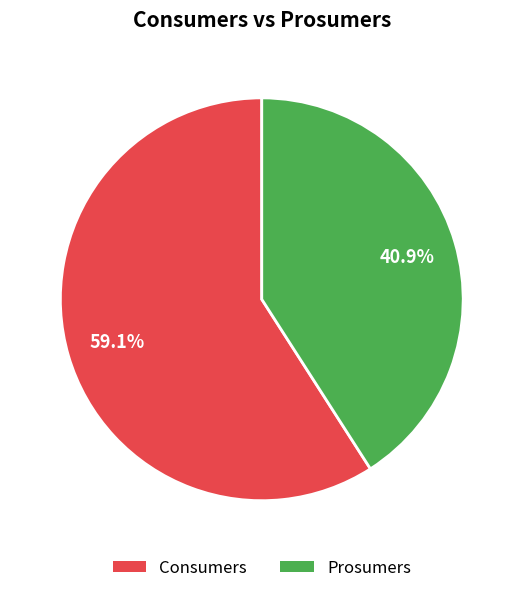

To the nearest percent, what is the average slice percentage?

50%